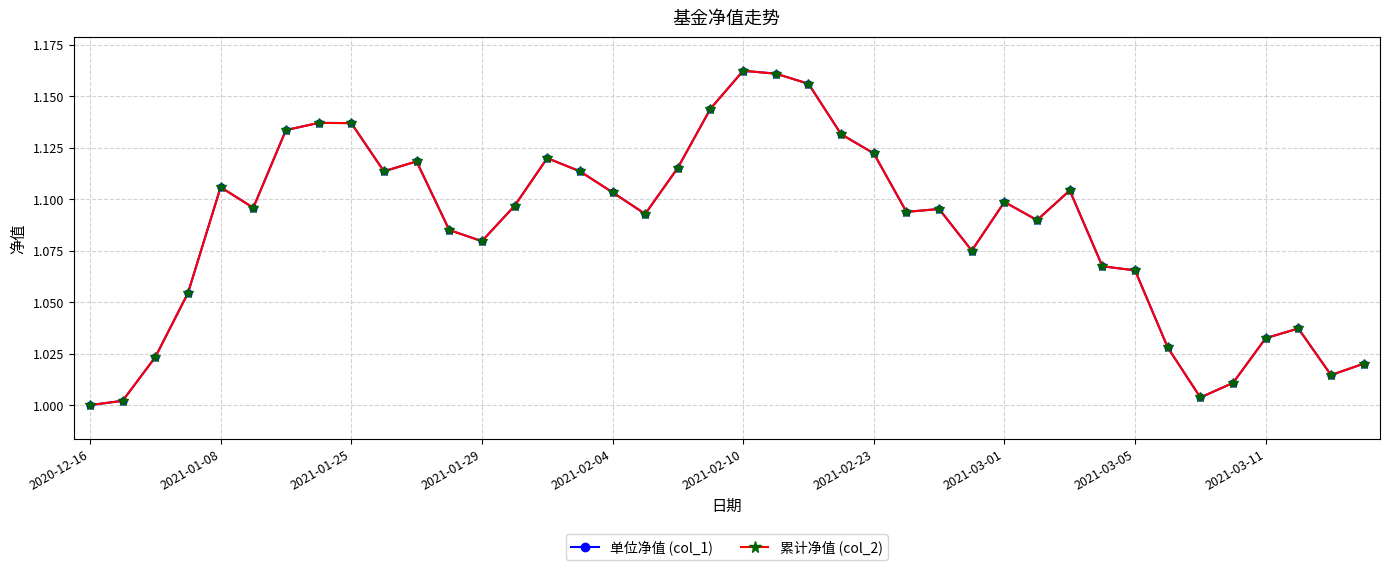

True or false: 单位净值 (col_1) has more than 2 points higher than both neighbors.

True